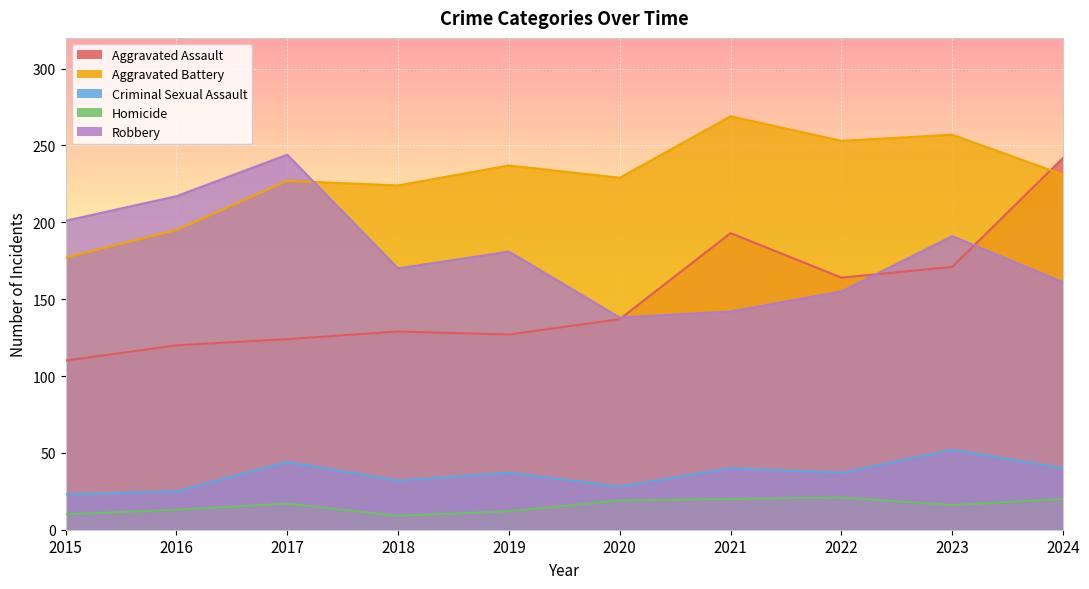

How many data points does each series have?

10